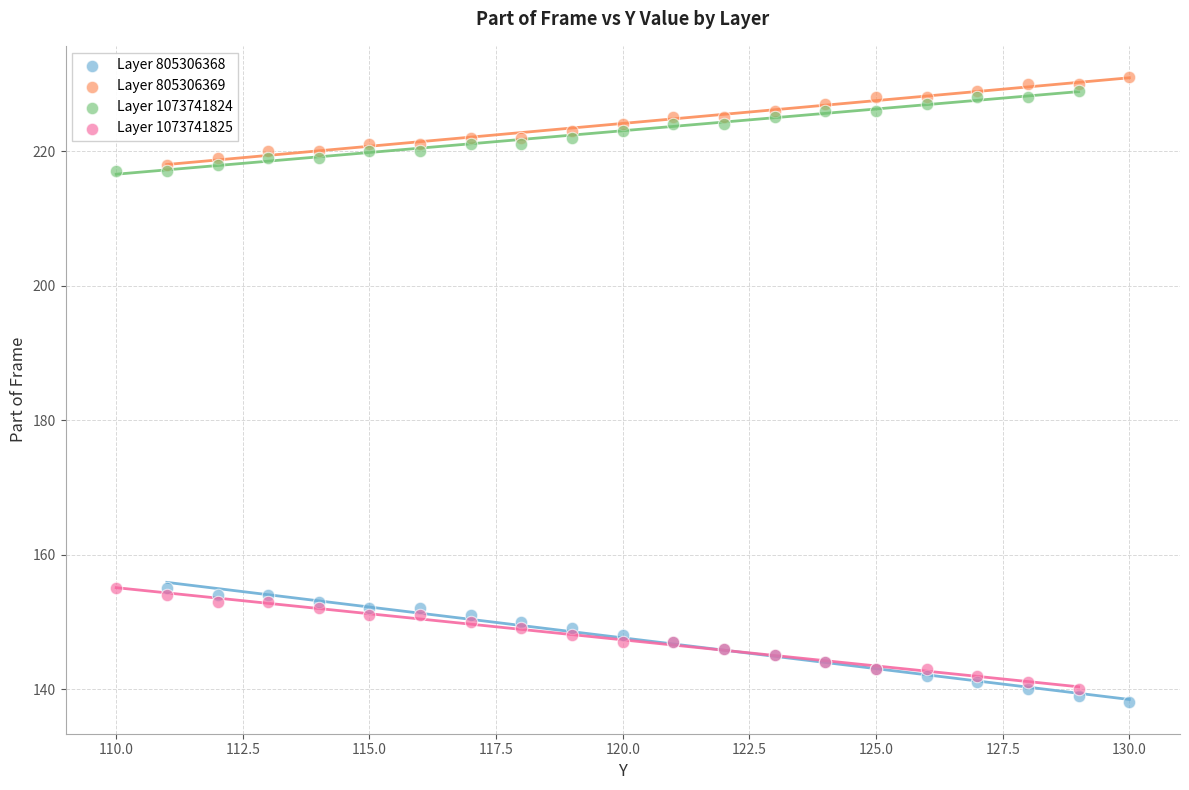

What are all the series names shown in the legend?

Layer 805306368, Layer 805306369, Layer 1073741824, Layer 1073741825